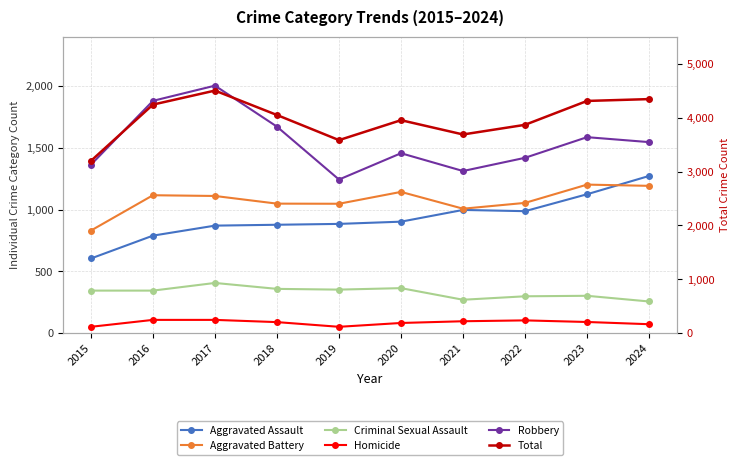

True or false: Total and Aggravated Battery cross at least once.

False